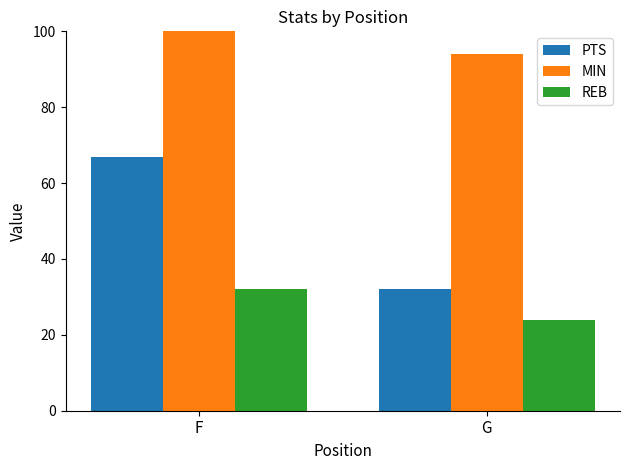

Which series has the widest spread of values?

PTS